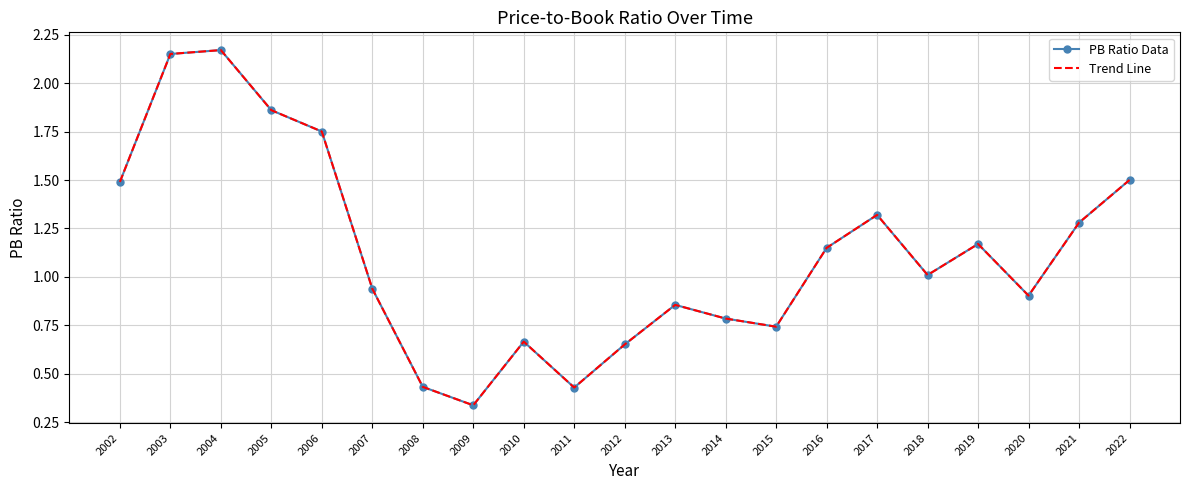

Which series changed the most between 2002 and 2014?

PB Ratio Data